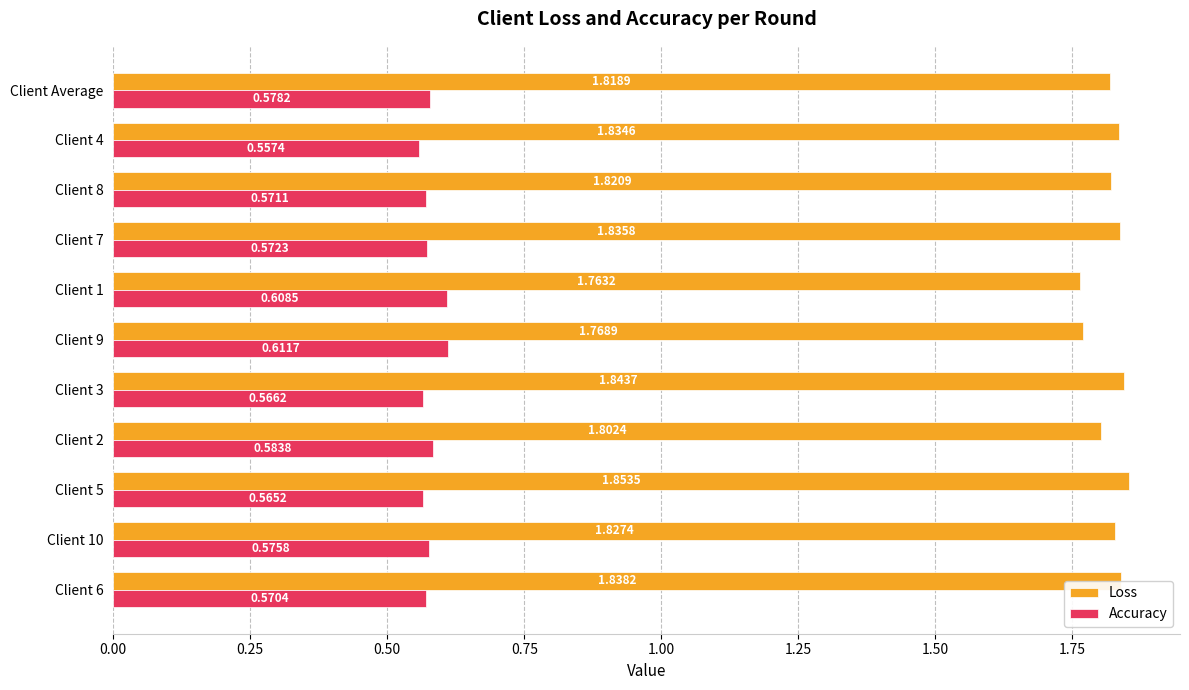

Which series has the largest total across all categories?

Loss